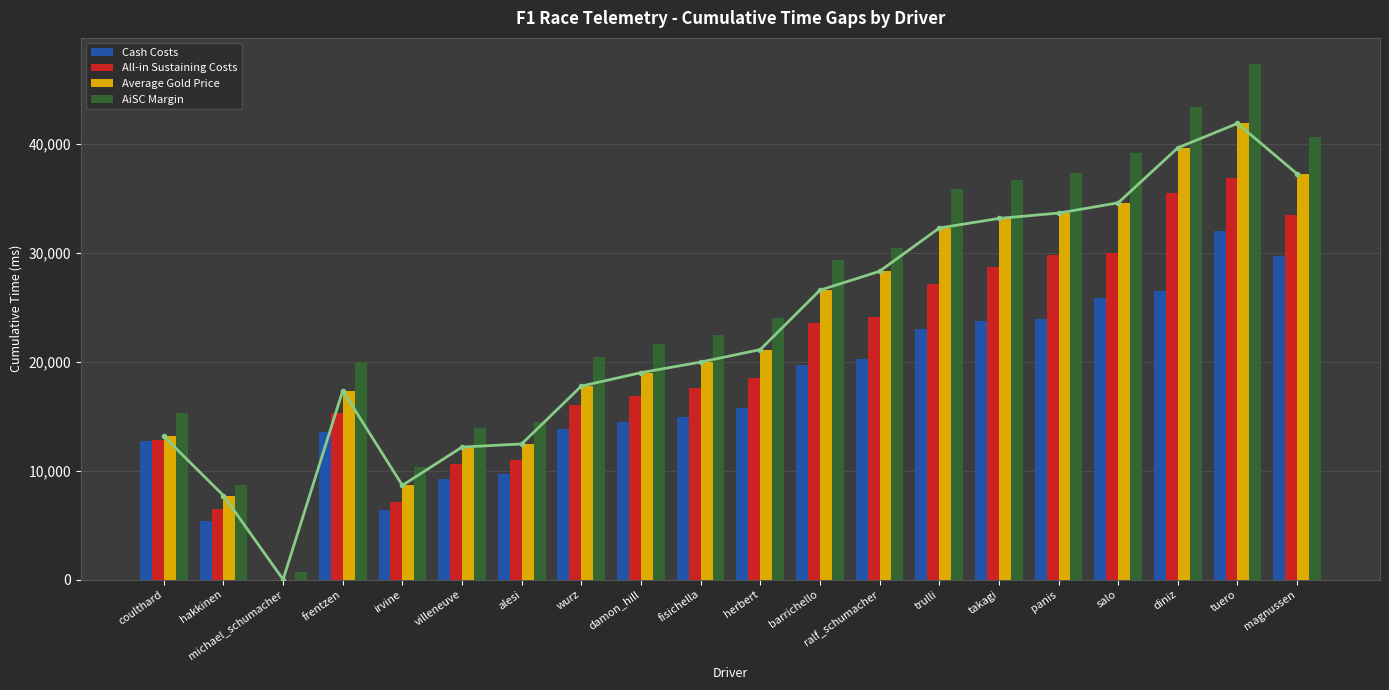

The value of All-in Sustaining Costs at ralf_schumacher is 43079. True or false?

False